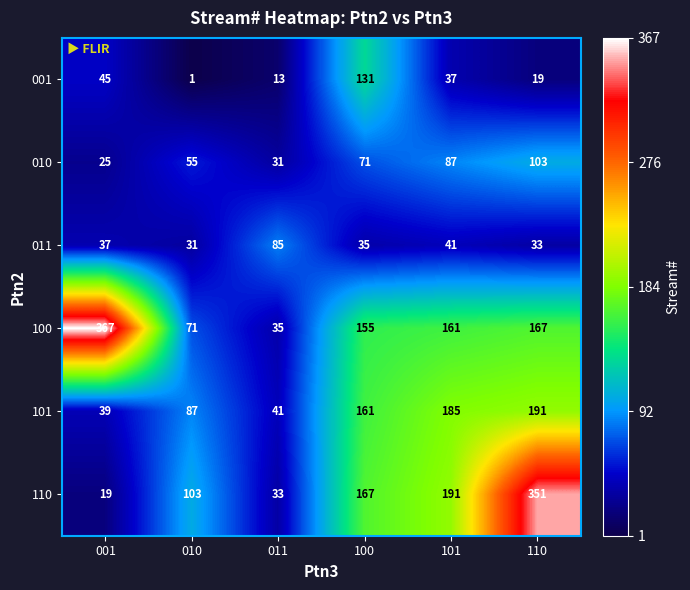

At 101, list the series in order from largest to smallest.

110, 101, 100, 010, 011, 001